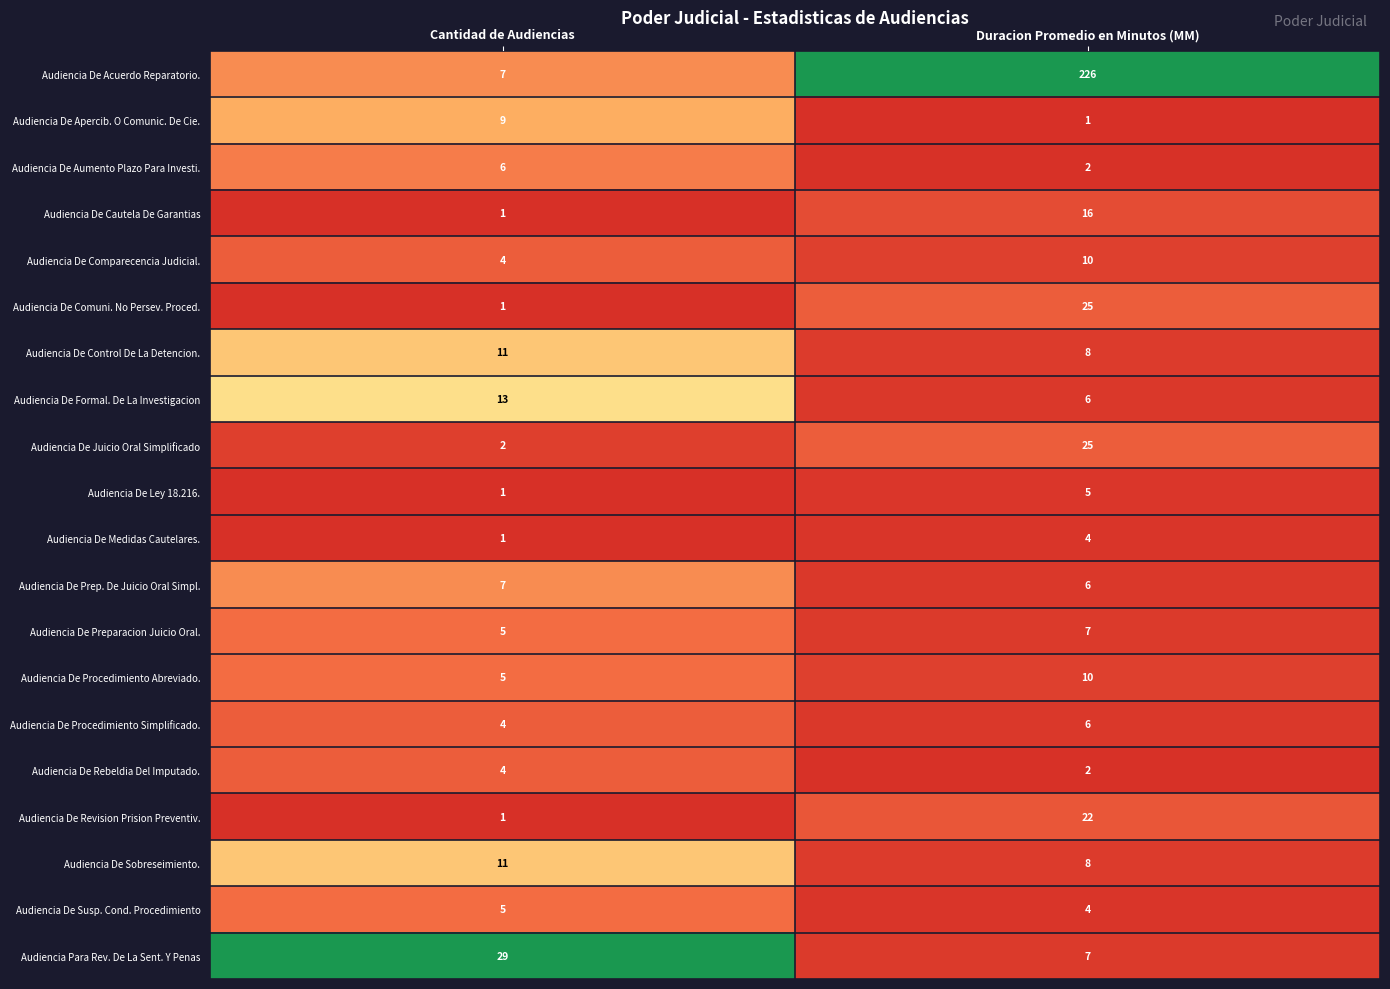

What is the total value across all series at Cantidad de Audiencias?

127